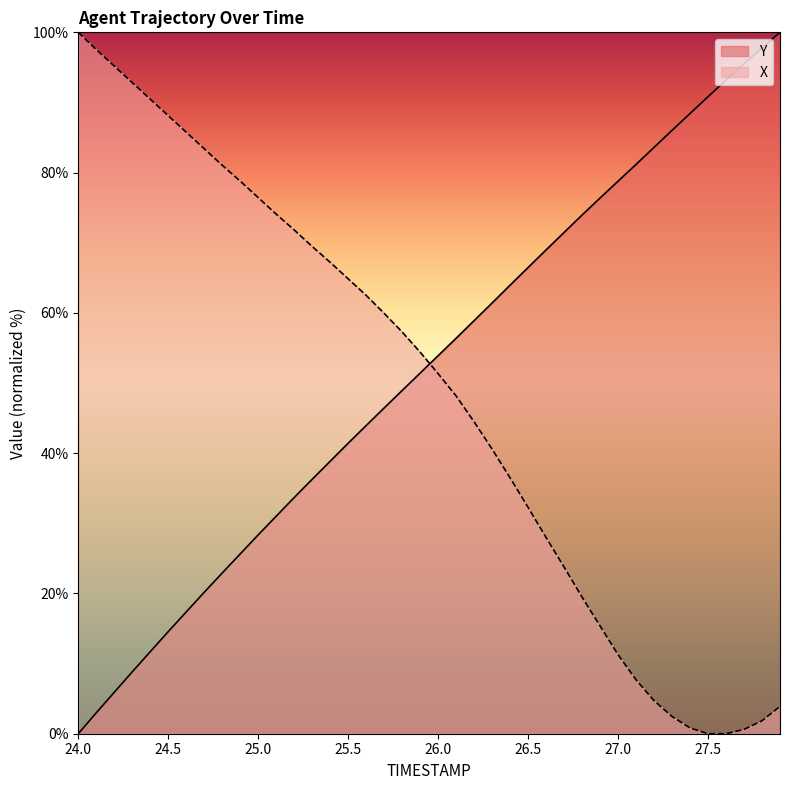

Is it true that Y equals 37.4 at 25.0?

False